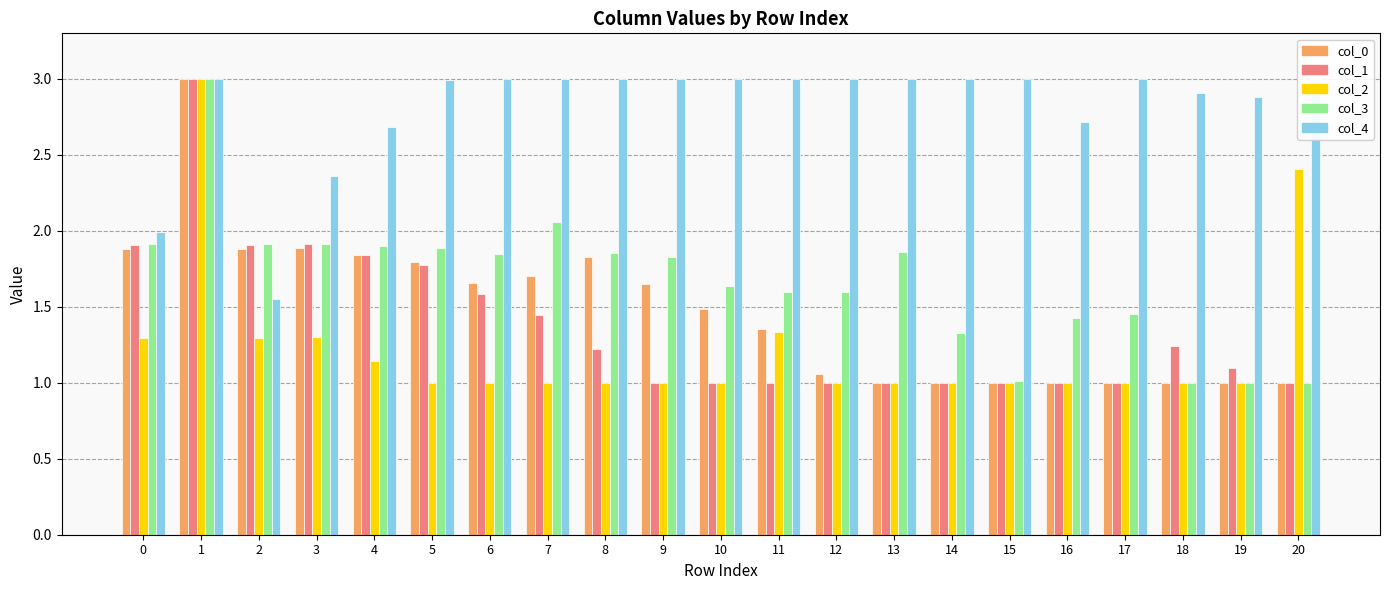

How many categories are shown in the chart?

21